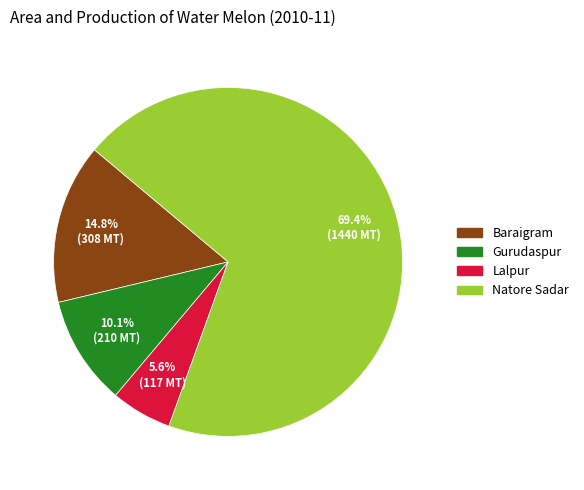

The Gurudaspur slice represents 21% of the pie. True or false?

False